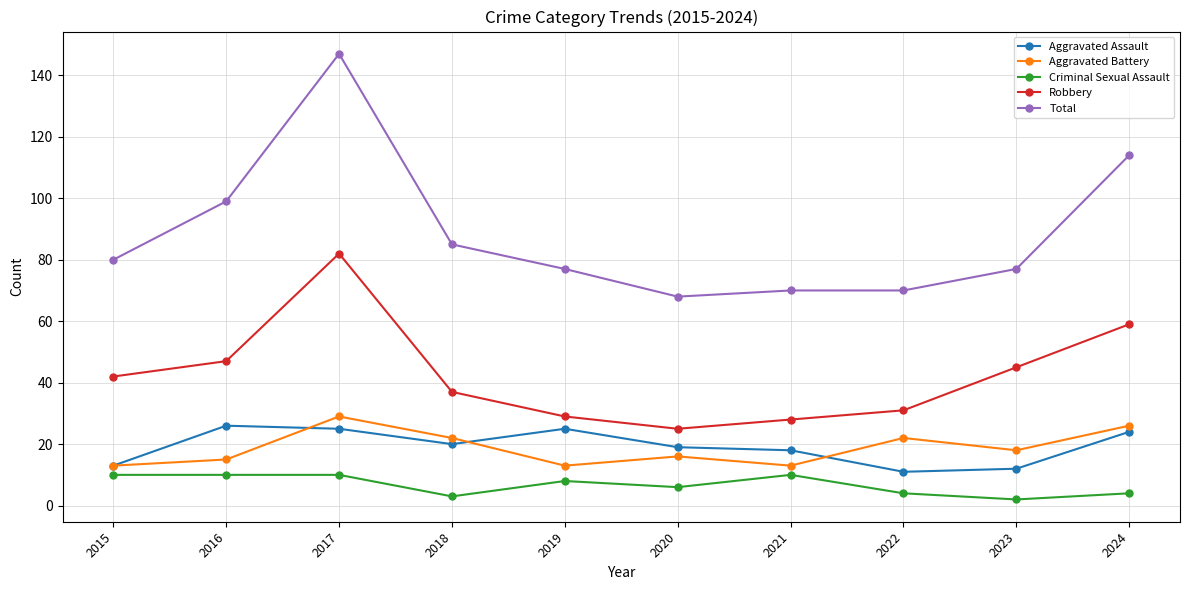

At which category is the sum across all series the highest?

2017